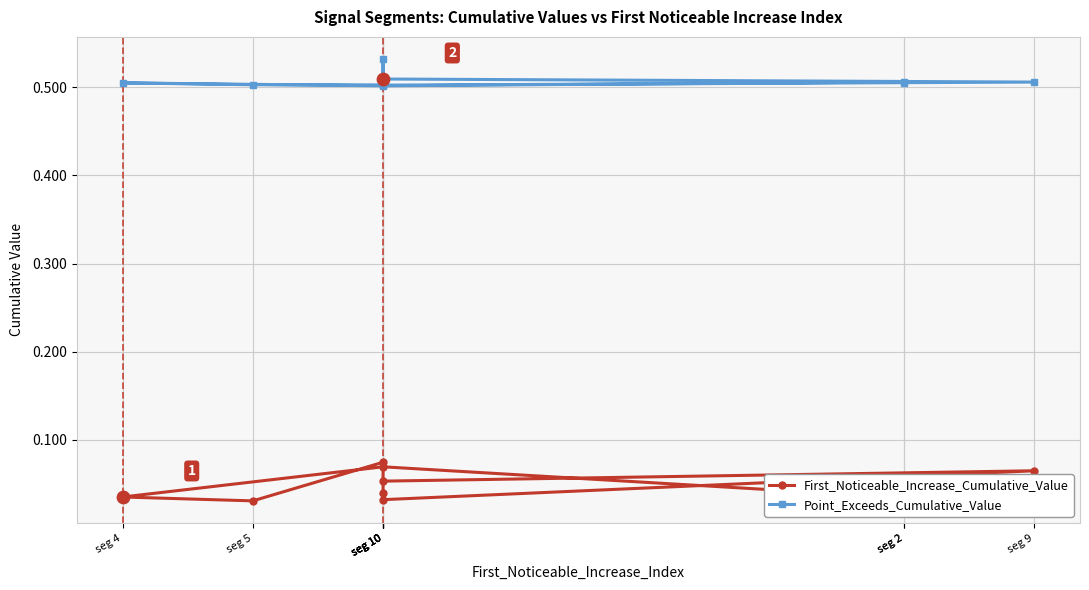

At which category is the sum across all series the highest?

seg 10